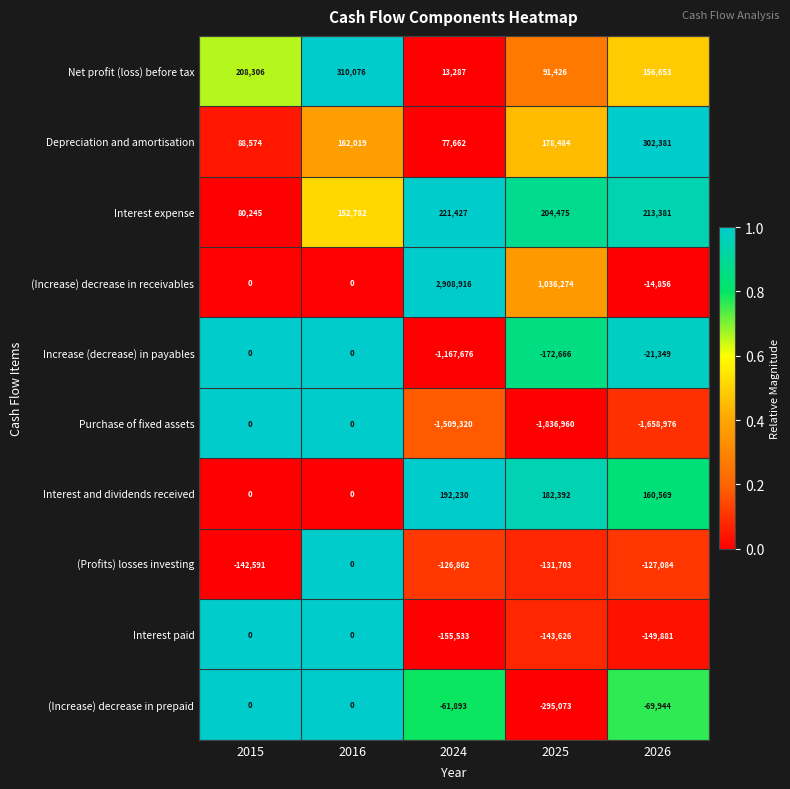

At which category is the sum across all series the highest?

2016